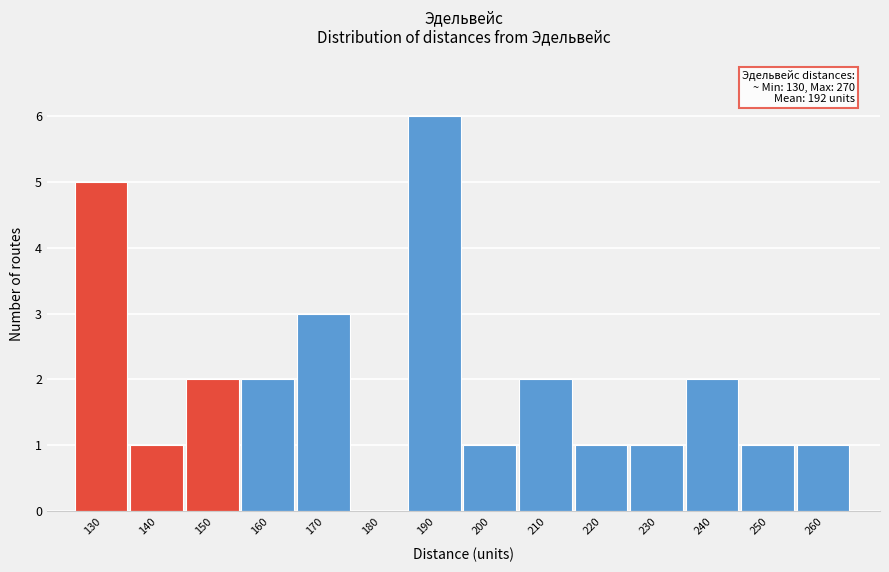

Reading right to left, what are all the values shown in this chart?

260=1	250=1	240=2	230=1	220=1	210=2	200=1	190=6	180=0	170=3	160=2	150=2	140=1	130=5